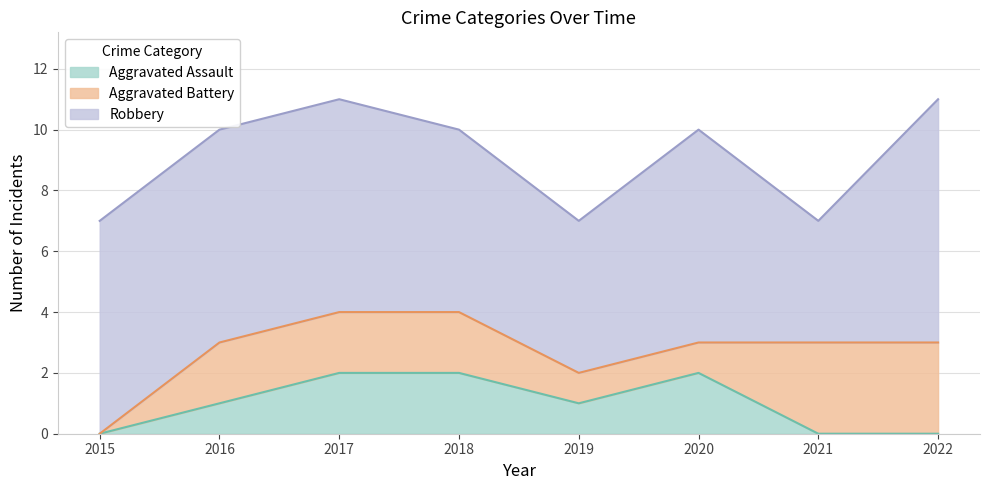

What is the greatest value displayed?

8